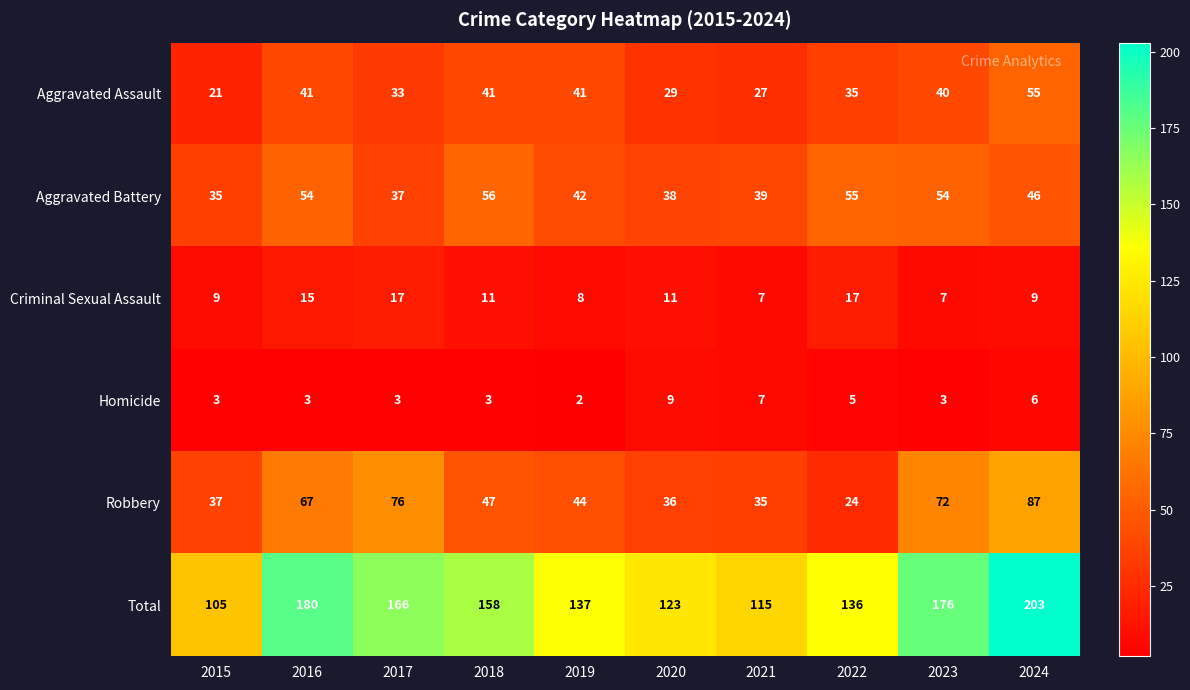

How many distinct data groups are displayed?

6